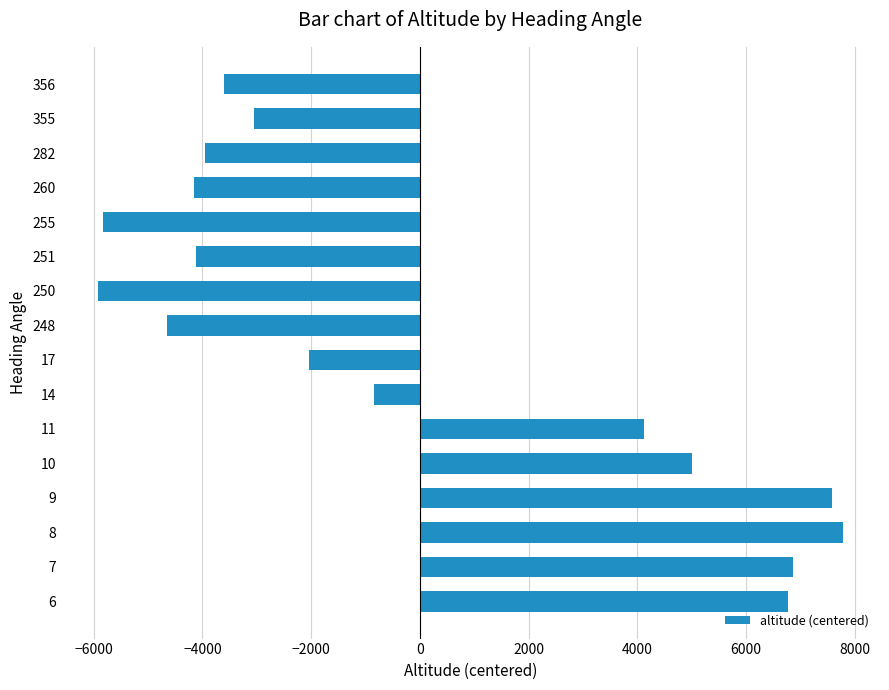

What is the sum of the values at 255 and 6?

956.1